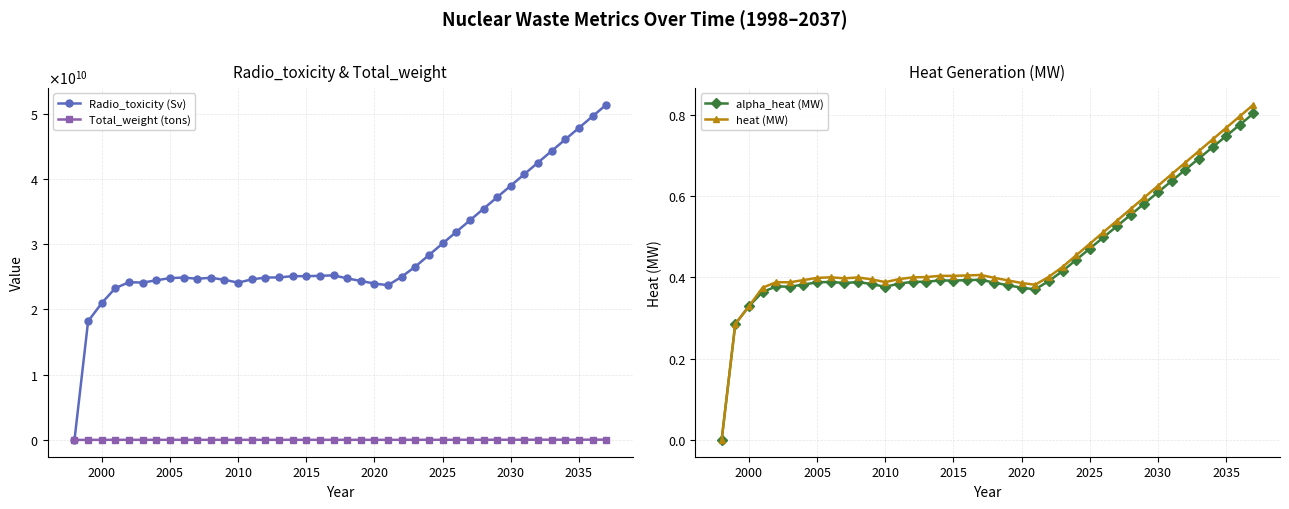

True or false: alpha_heat (MW) has more than 1 points higher than both neighbors.

True